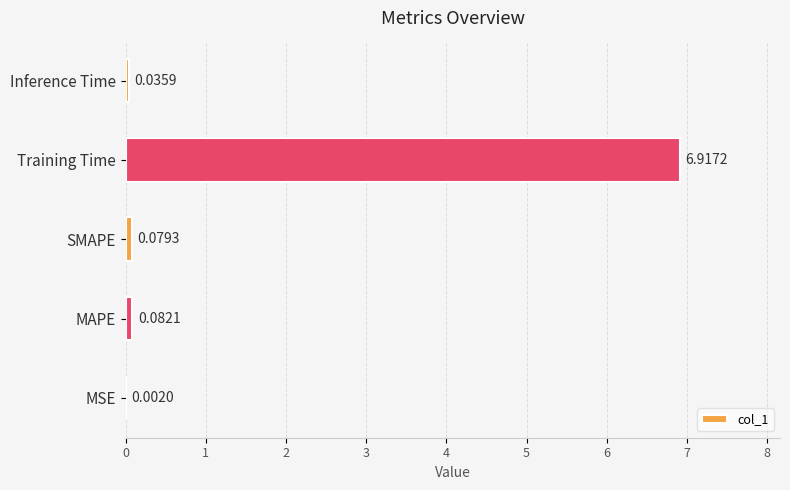

Which category has the highest value across all series?

Training Time